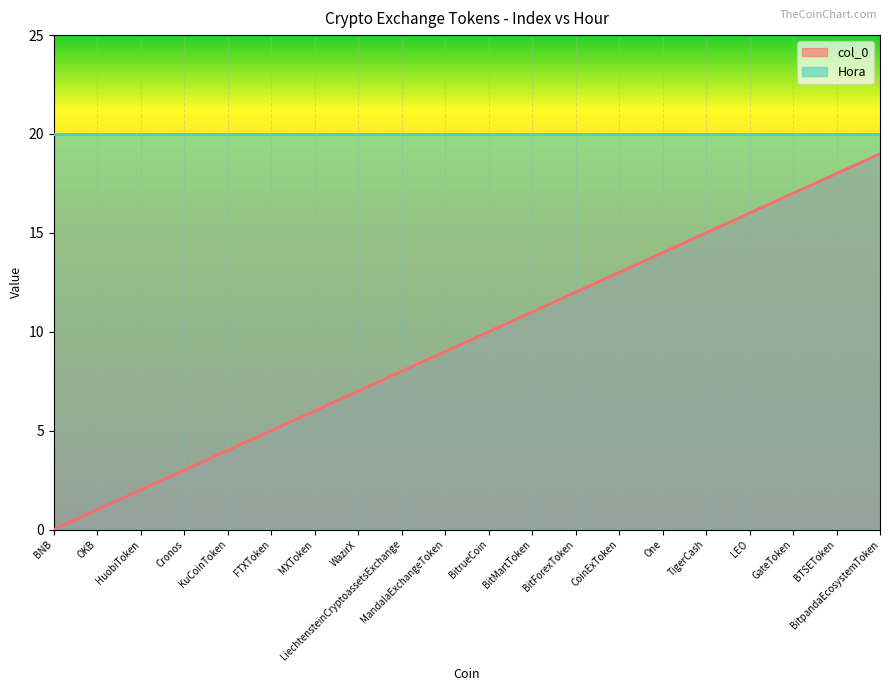

What is the maximum value shown in the chart?

19